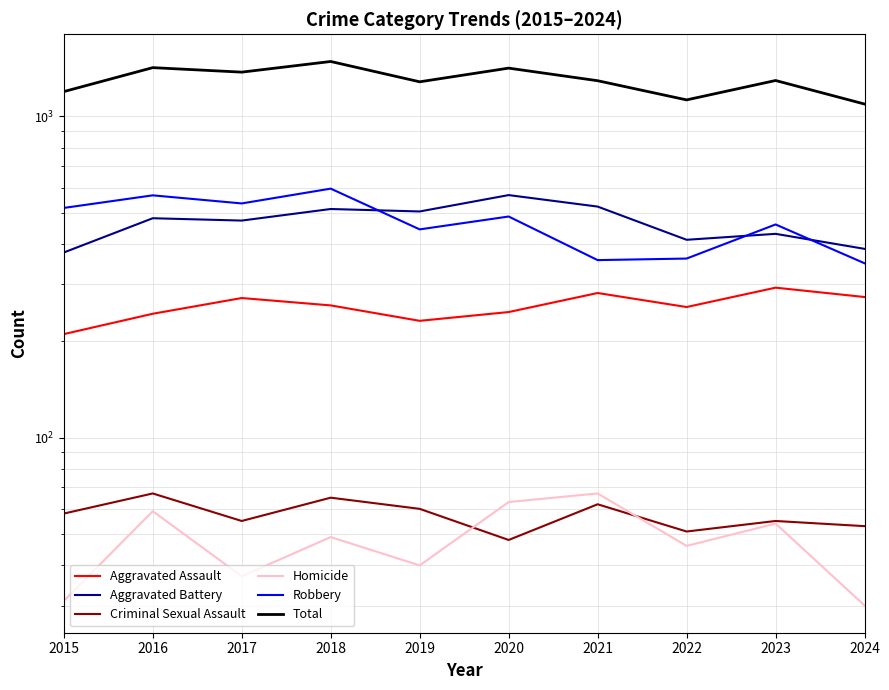

Rank the series by their maximum value, from highest to lowest.

Total, Robbery, Aggravated Battery, Aggravated Assault, Criminal Sexual Assault, Homicide